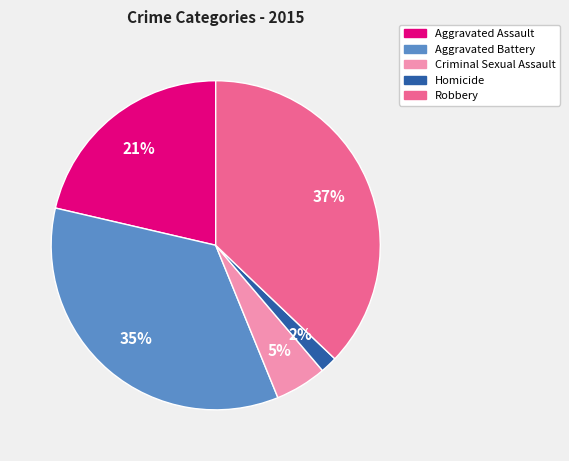

True or false: Criminal Sexual Assault accounts for 5% of the total.

True